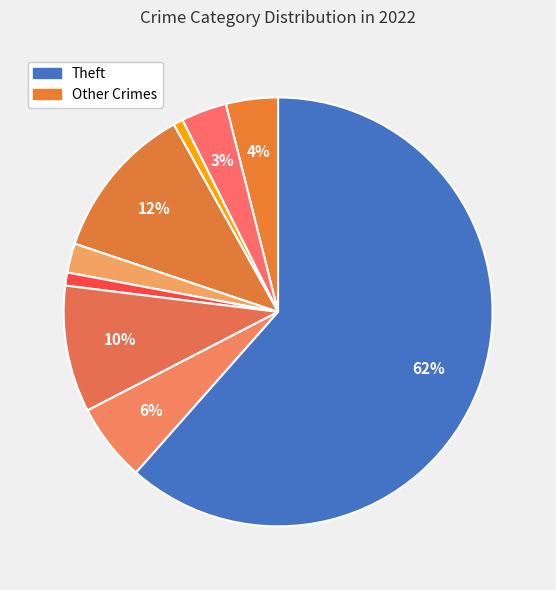

How many segments does this pie chart have?

9